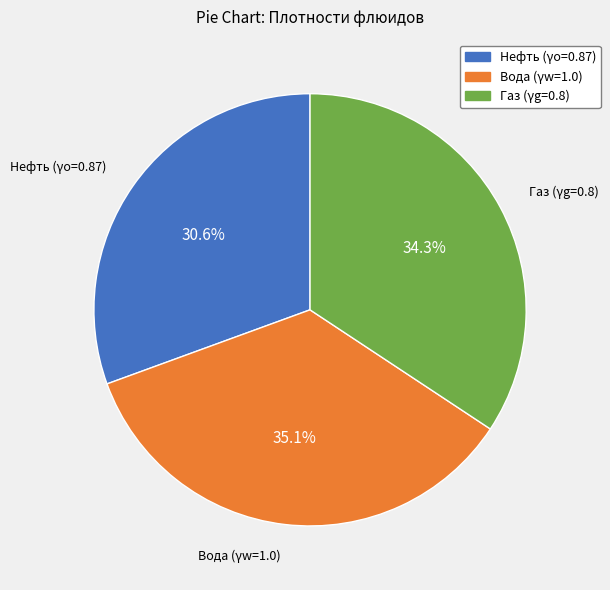

Is there any slice that represents more than half of the pie?

No